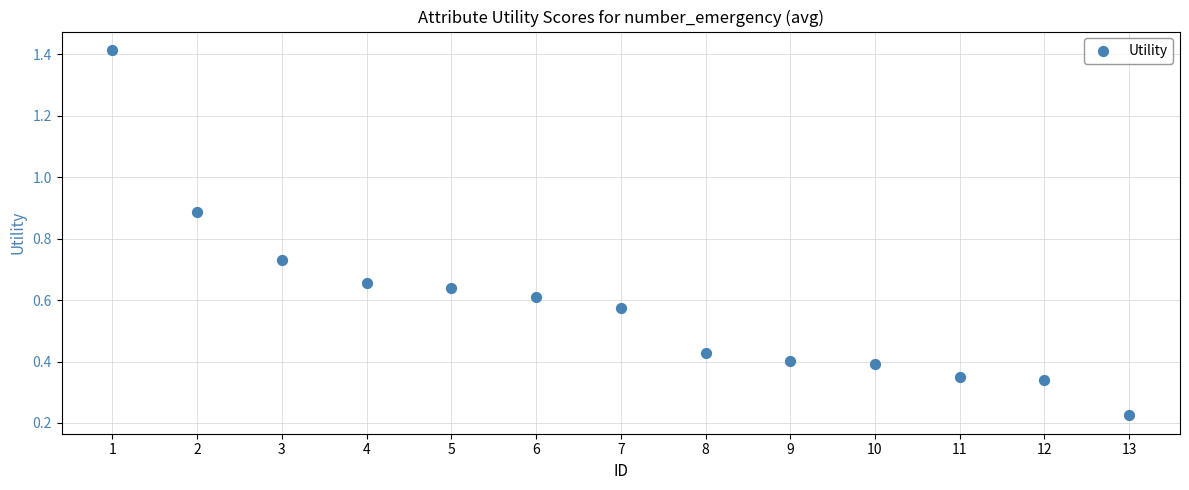

What is the range of Y values (max minus min)?

1.2